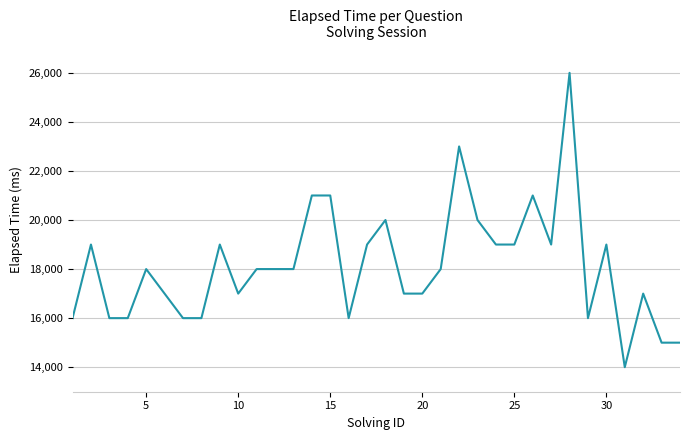

What is the difference between the maximum and minimum values?

12000